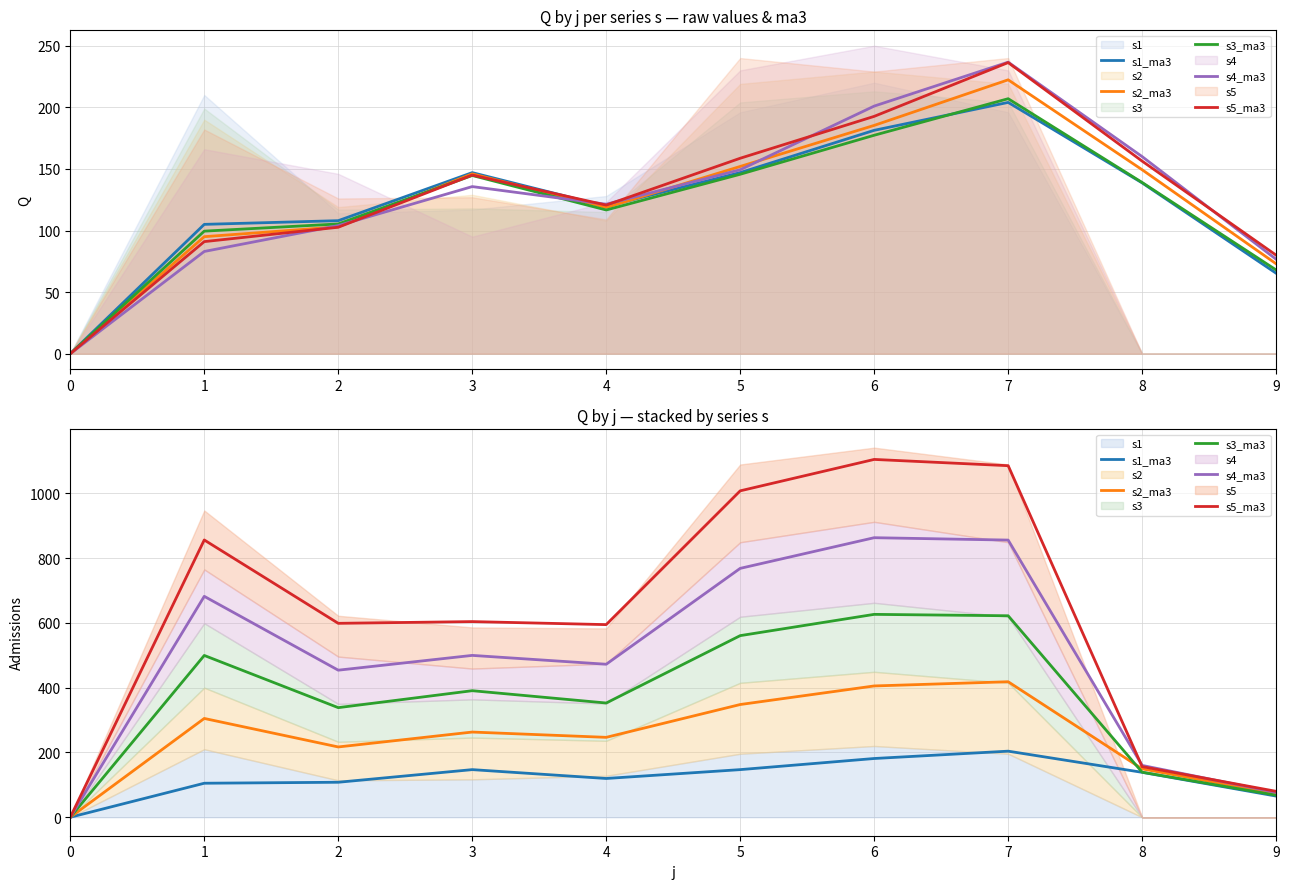

At which category is the sum across all series the highest?

7